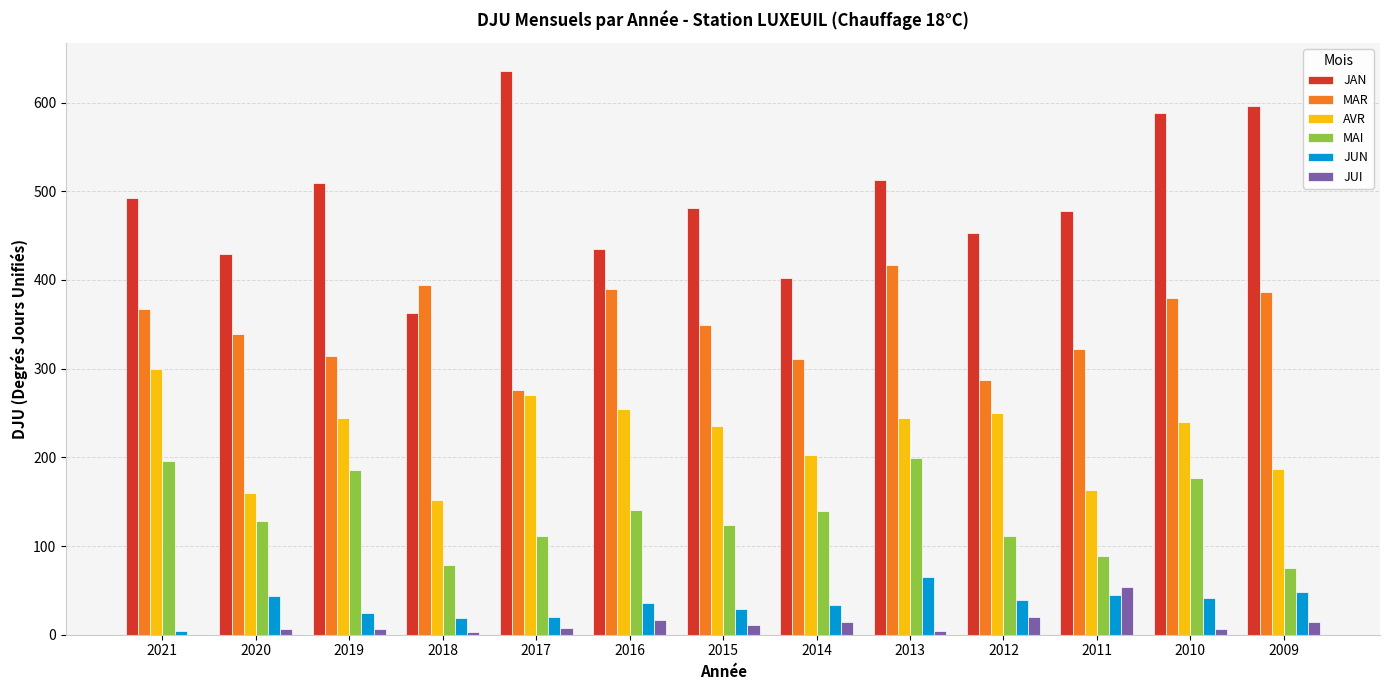

What is the sum of all AVR values?

2902.1